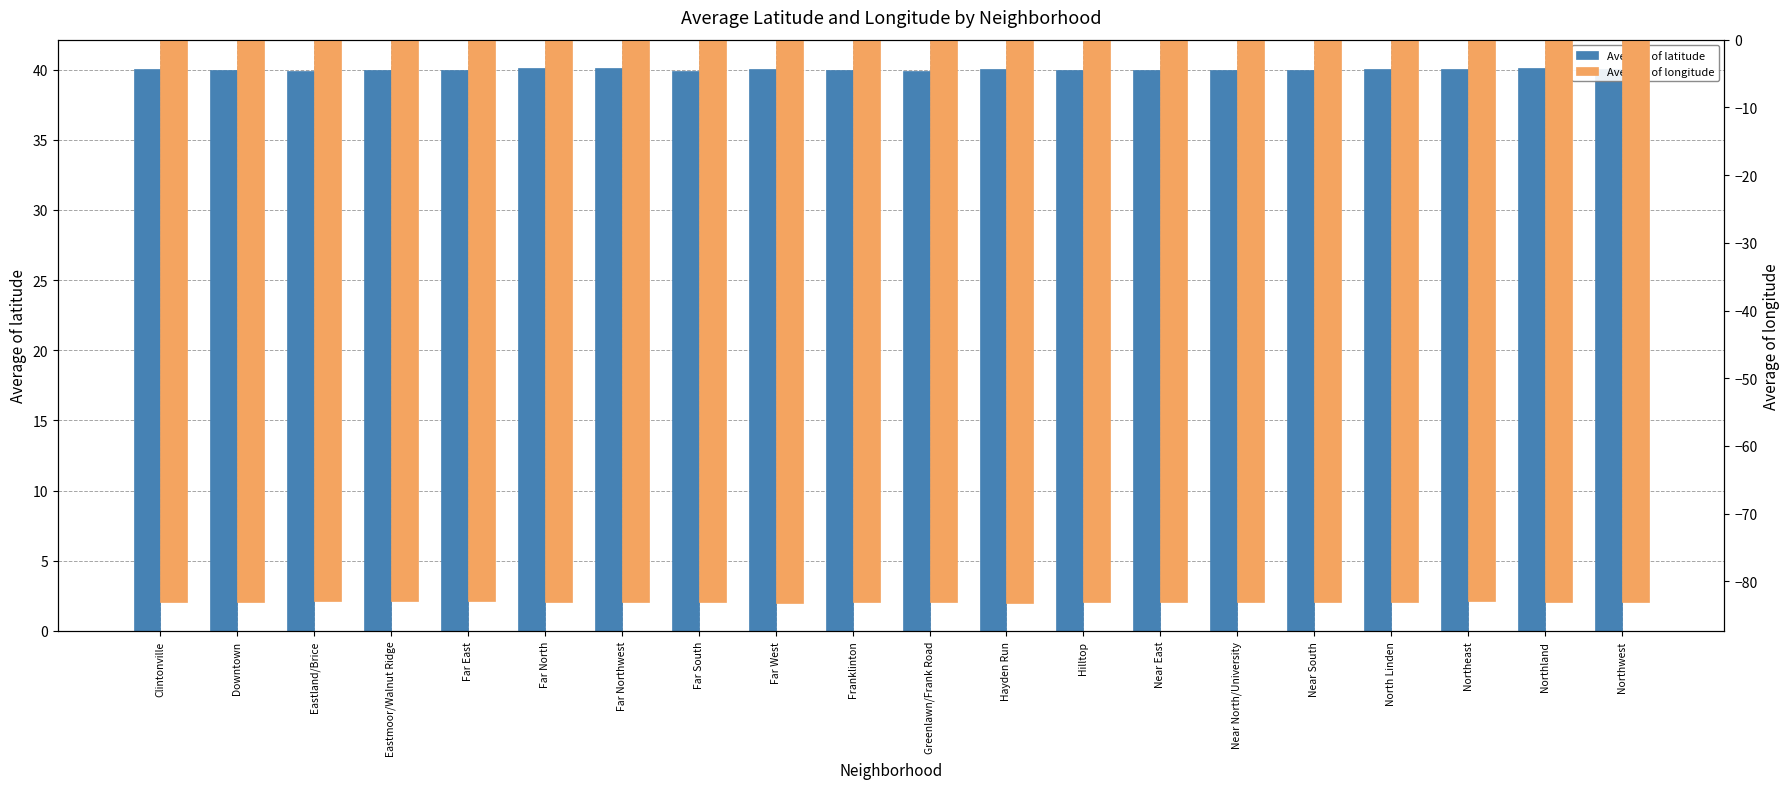

List the labels in order of Average of longitude value, smallest first.

Far West, Hayden Run, Hilltop, Northwest, Far Northwest, Greenlawn/Frank Road, Franklinton, Clintonville, Near North/University, Downtown, Near South, North Linden, Far South, Far North, Near East, Northland, Northeast, Eastmoor/Walnut Ridge, Eastland/Brice, Far East